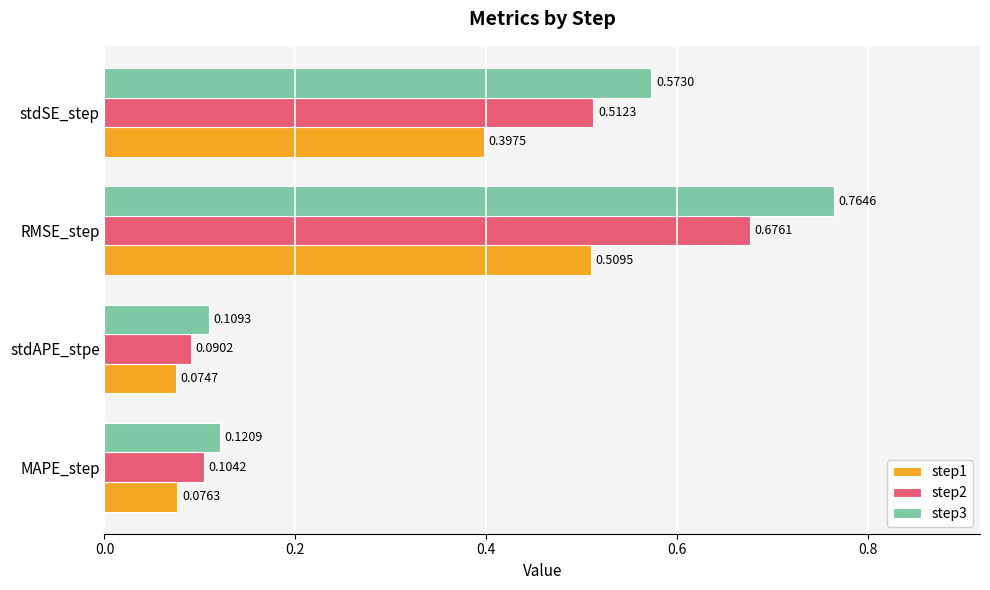

Which series has the widest spread of values?

step3